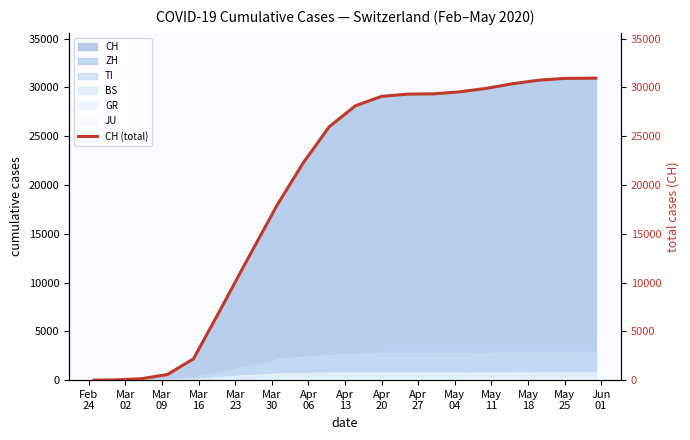

What is the highest value of the TI series?

2810